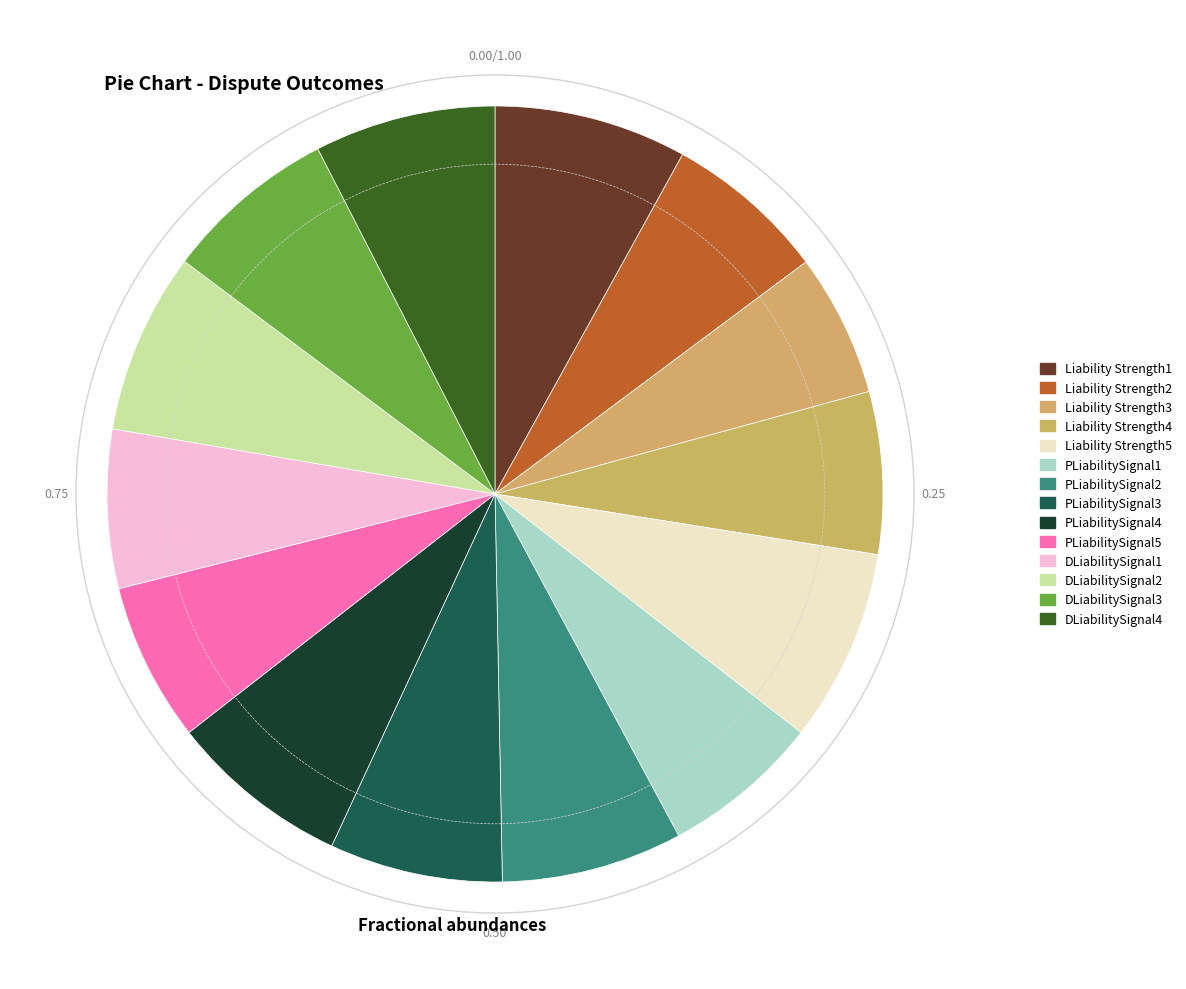

Count the number of slices in the pie.

14